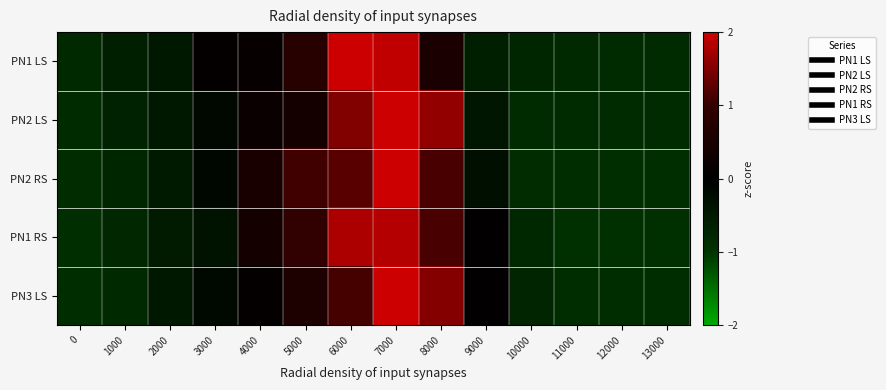

What is the spread (max minus min) of values at 10000?

0.1